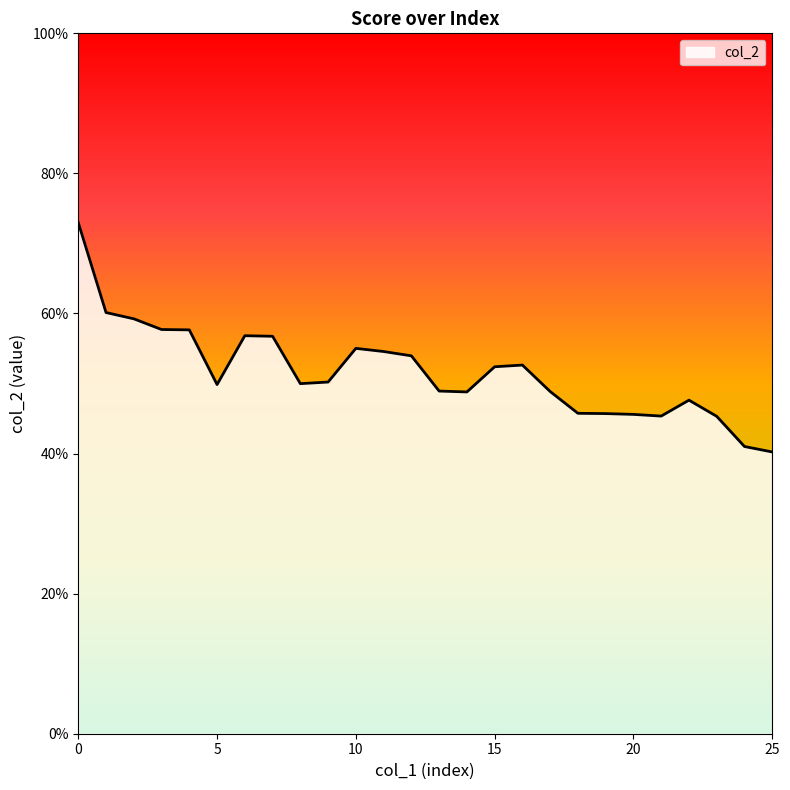

What is the average value?

0.5